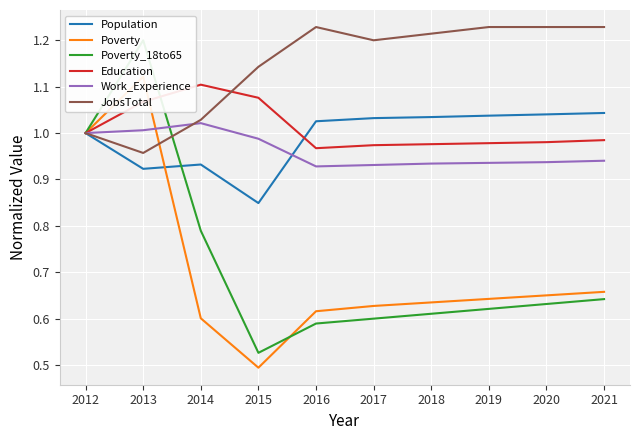

The value of Education at 2012 is 0.3. True or false?

False